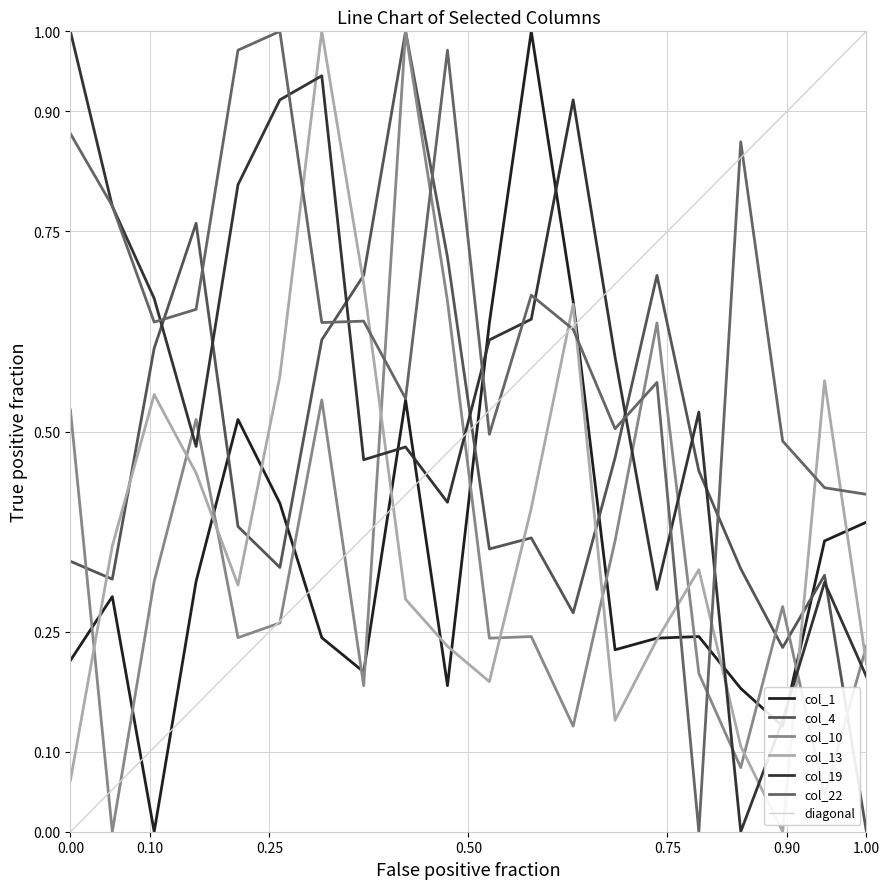

Which series ends up on top after the final intersection of col_13 and col_10?

col_10